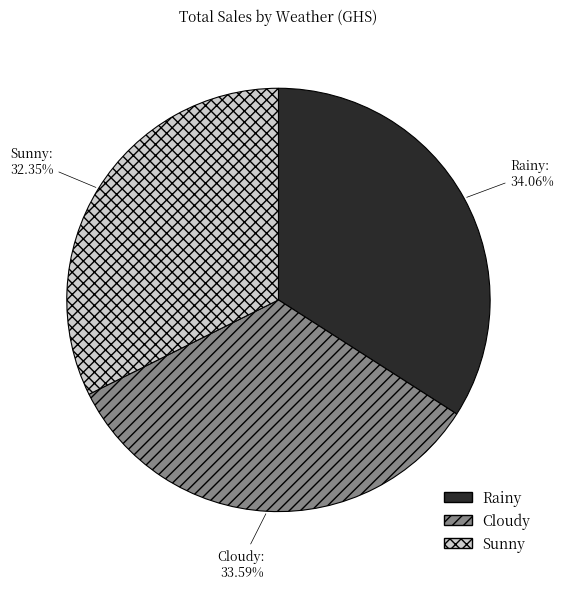

Count the number of slices in the pie.

3